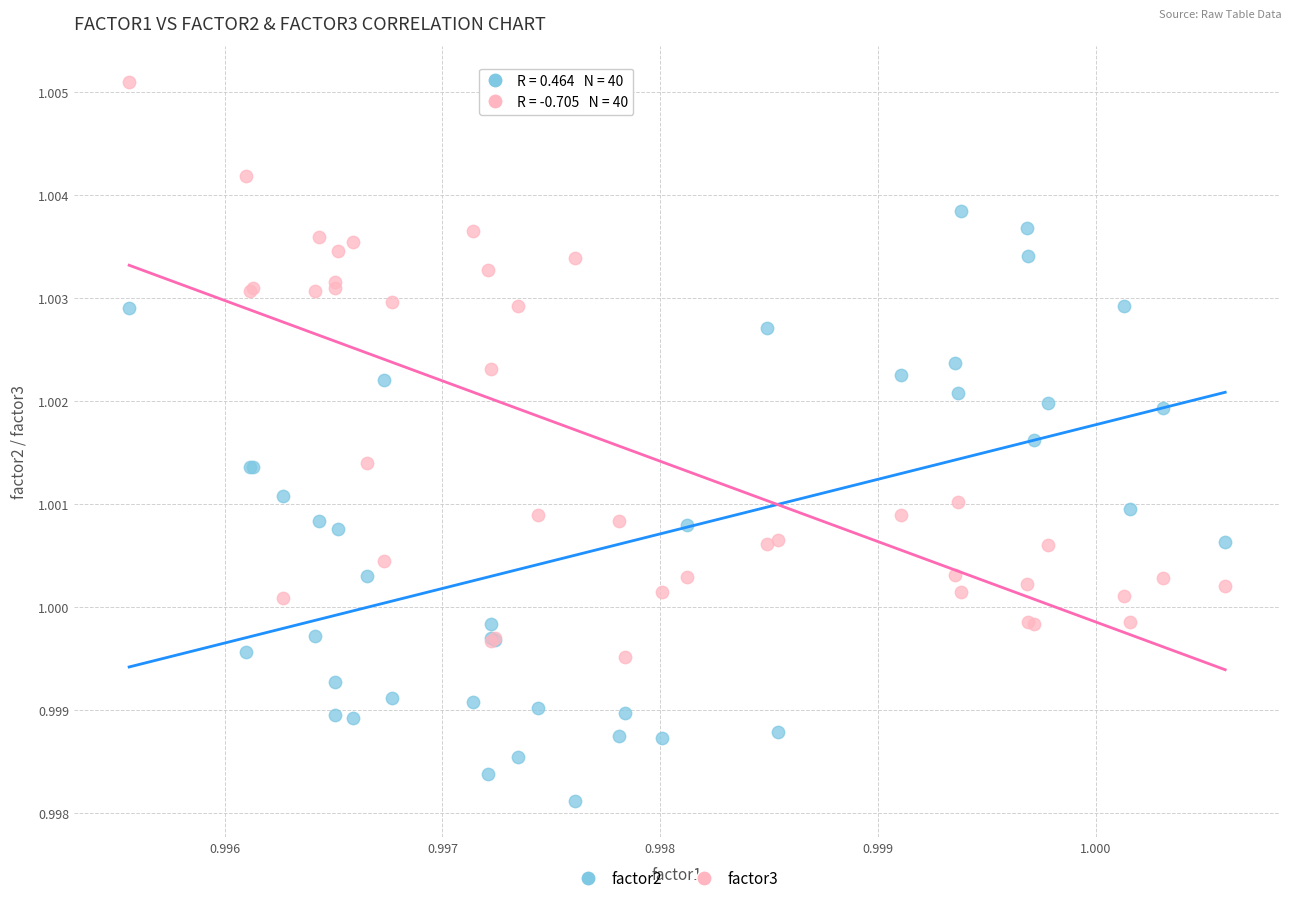

Which series reaches the minimum Y coordinate?

factor2